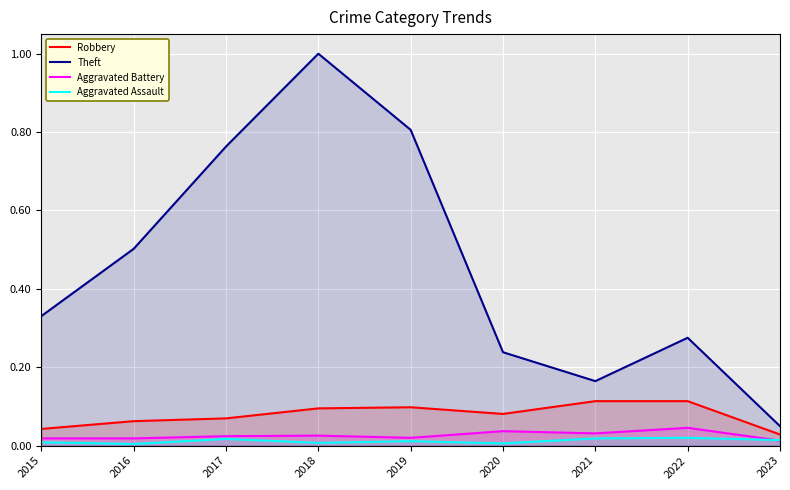

Between 2016 and 2017, which series saw the biggest shift?

Theft